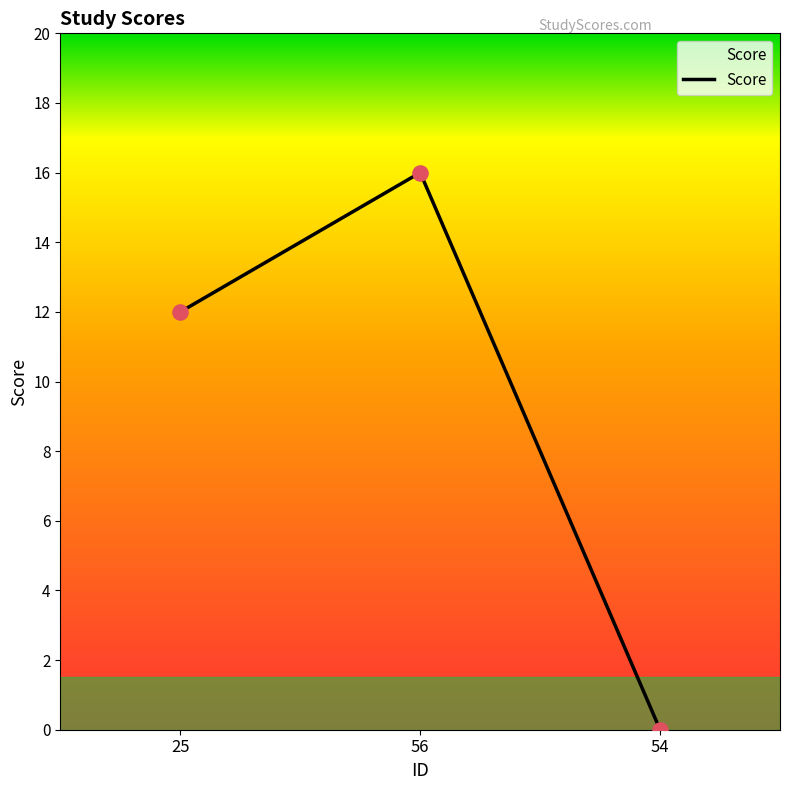

What is the change in value from 56 to 54?

-16